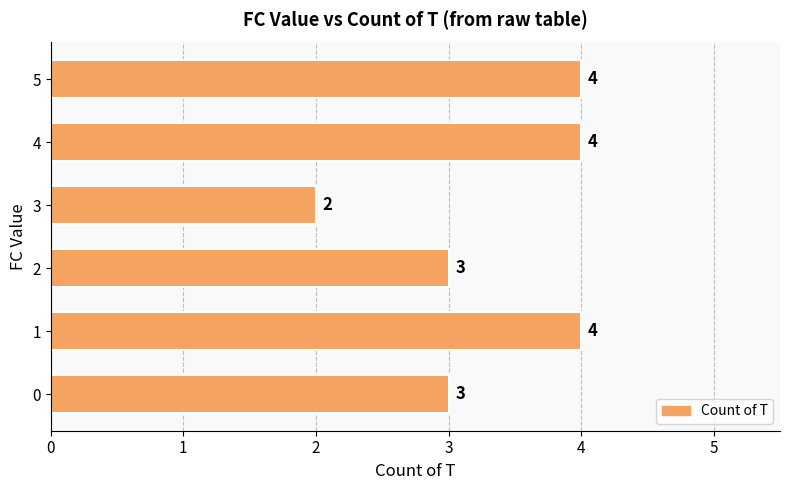

Approximately how many times larger is the value at 3 compared to 1?

0.5